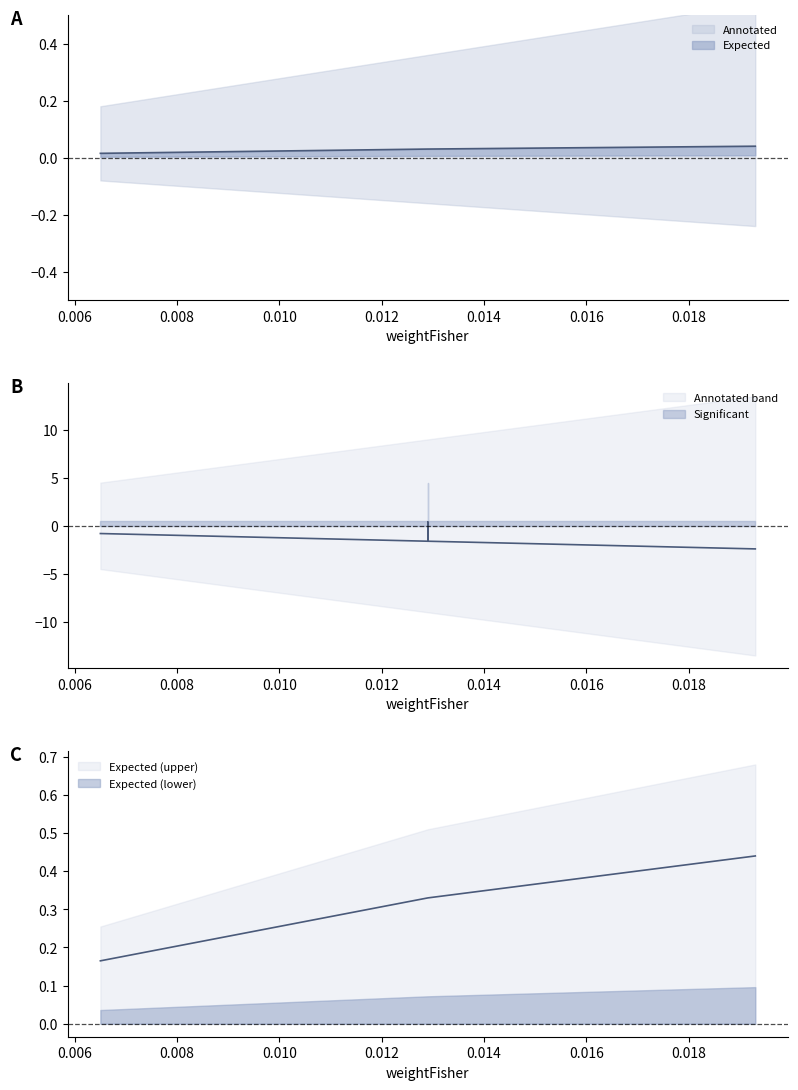

True or false: Expected and Annotated intersect in this chart.

False